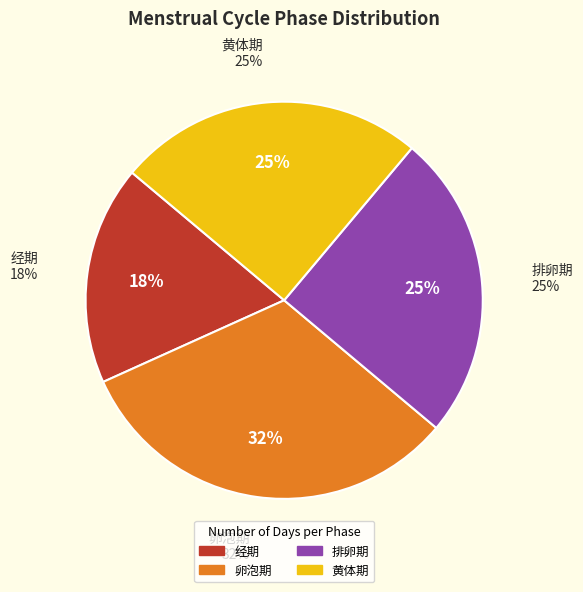

To the nearest percent, what is the difference between the 卵泡期 and 经期 slice percentages?

14%